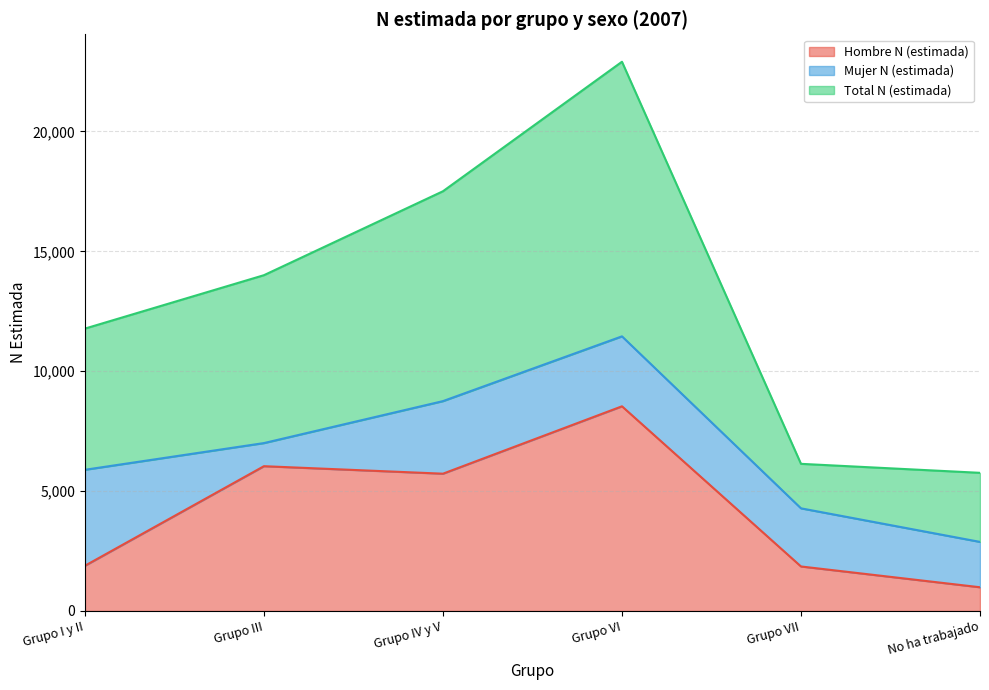

True or false: Hombre N (estimada) and Total N (estimada) intersect in this chart.

False